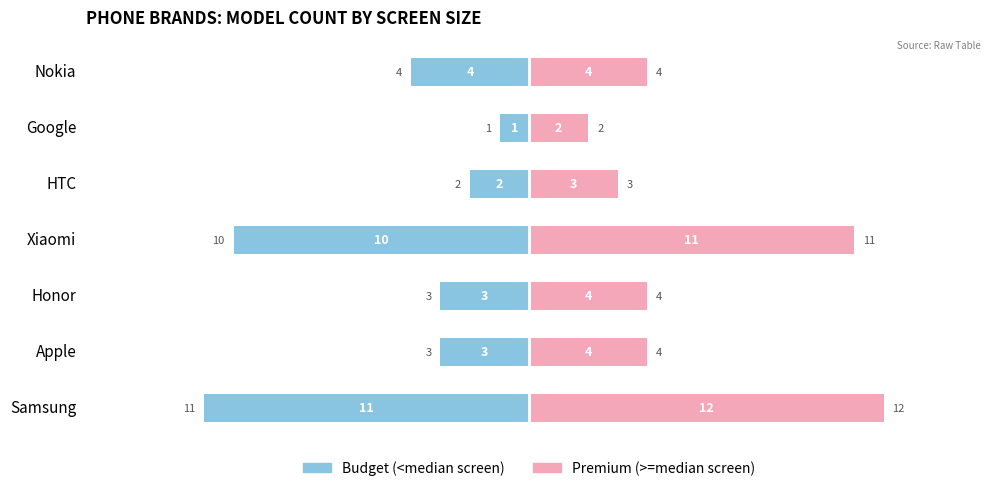

What is the spread (max minus min) of values at Xiaomi?

21